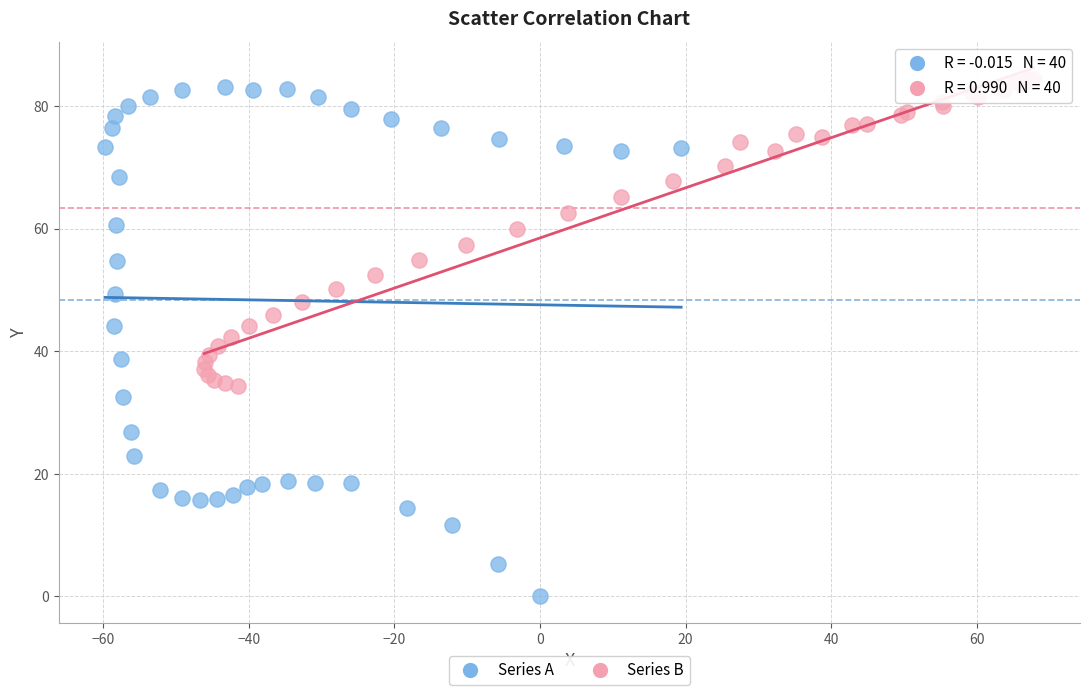

What are all the series names shown in the legend?

Series A, Series B